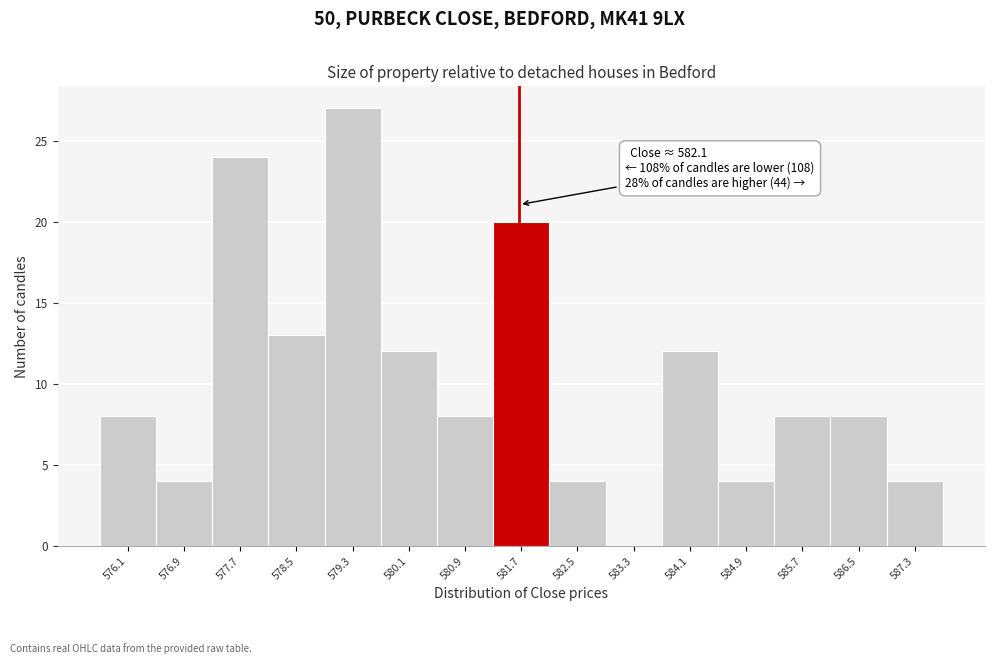

Reading left to right, what are all the values shown in this chart?

576.1=8	576.9=4	577.7=24	578.5=13	579.3=27	580.1=12	580.9=8	581.7=20	582.5=4	583.3=0	584.1=12	584.9=4	585.7=8	586.5=8	587.3=4